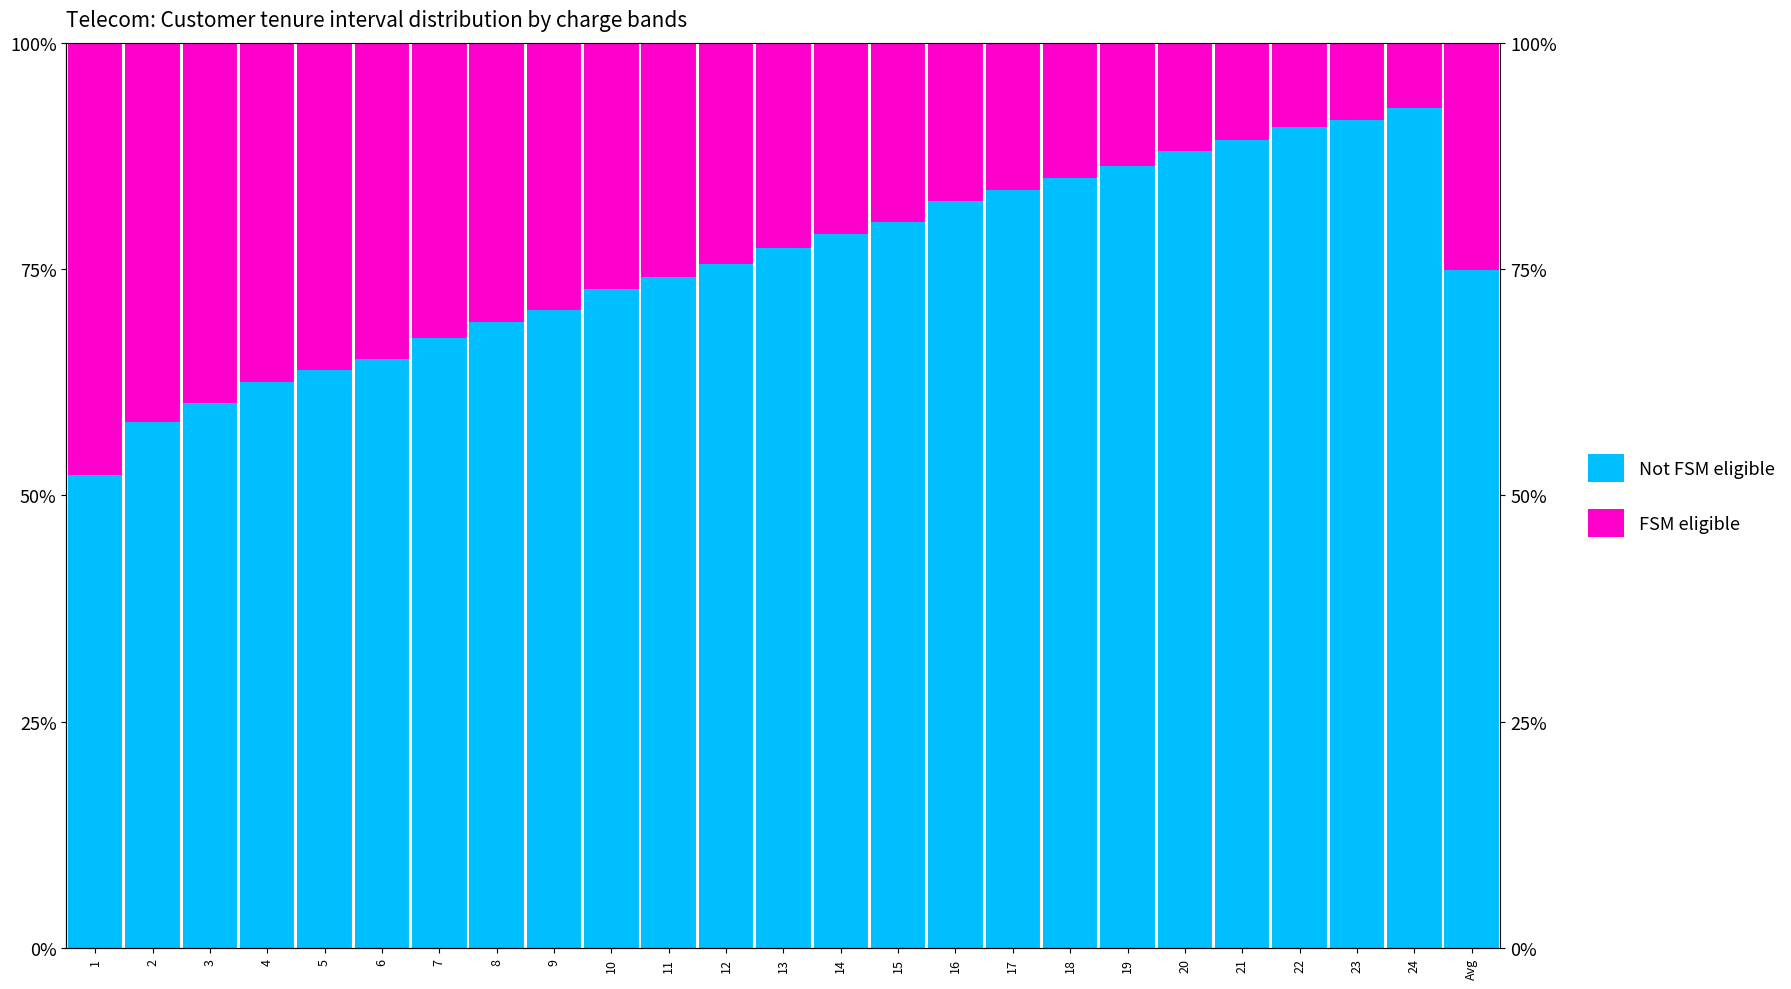

What position from the left is 23?

23